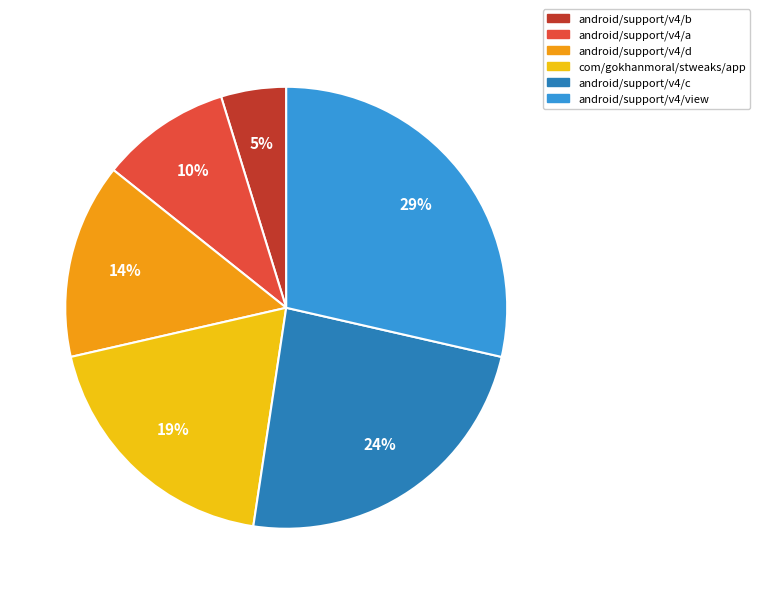

To the nearest percent, what portion does com/gokhanmoral/stweaks/app represent?

19%